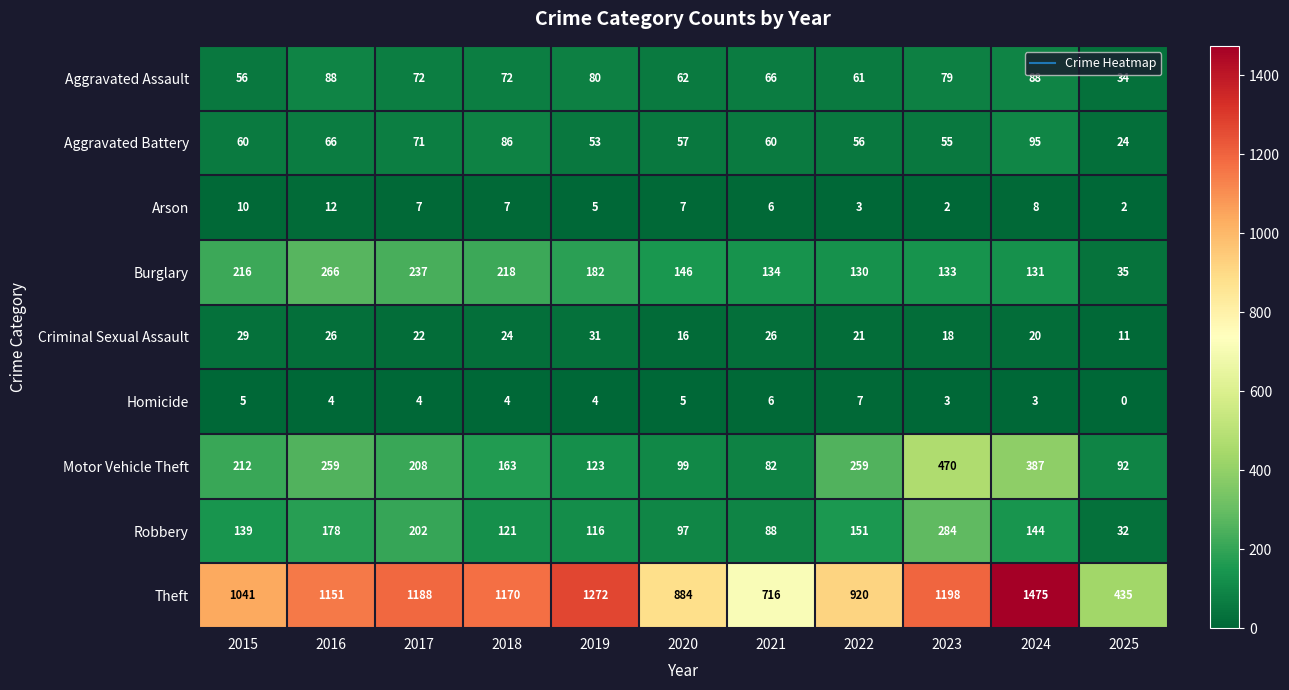

List the series in order of their peak value, lowest first.

Homicide, Arson, Criminal Sexual Assault, Aggravated Assault, Aggravated Battery, Burglary, Robbery, Motor Vehicle Theft, Theft